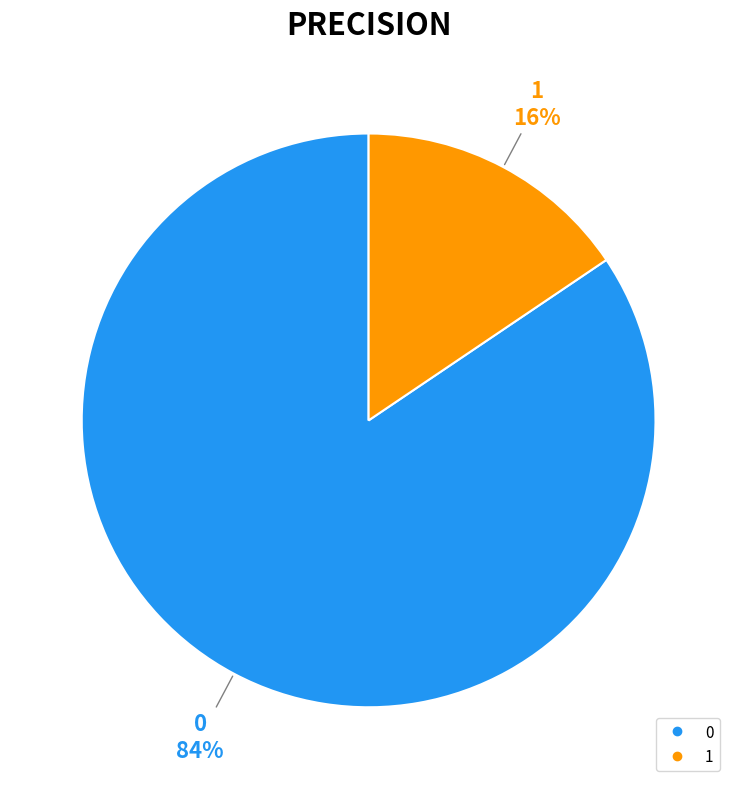

How many slices are in this pie chart?

2